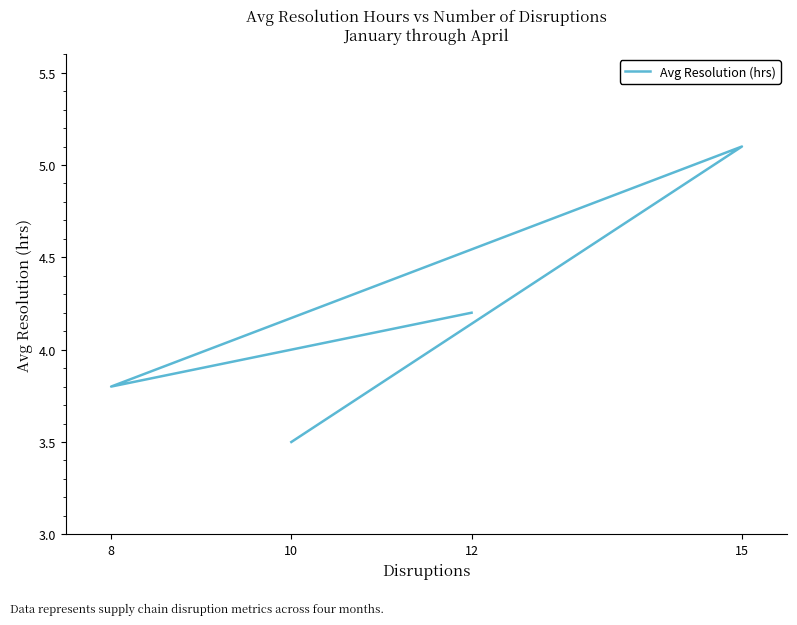

What is the smallest value displayed?

3.5